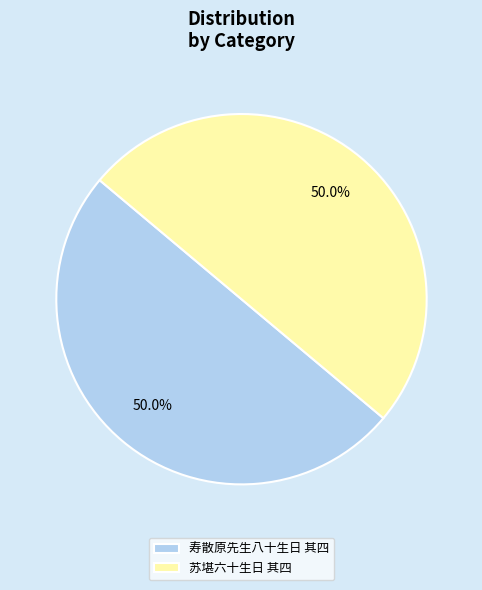

What is the ratio of the value at 寿散原先生八十生日 其四 to the value at 苏堪六十生日 其四?

1.0